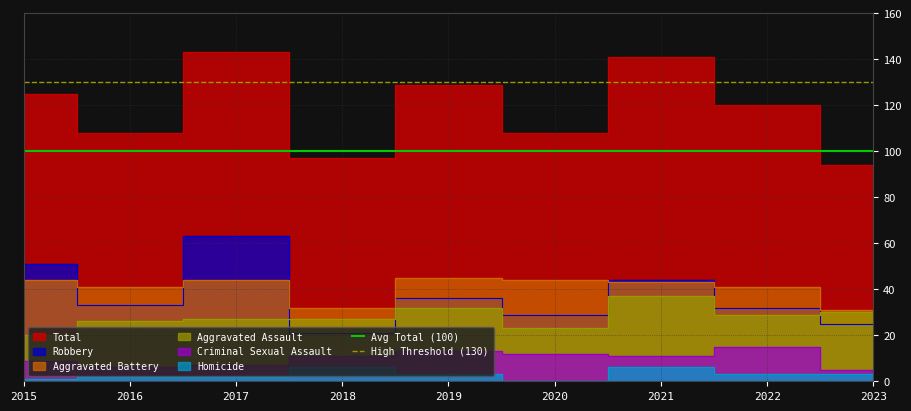

What is the value of the Avg Total (100) point at the 2nd from the left?

100